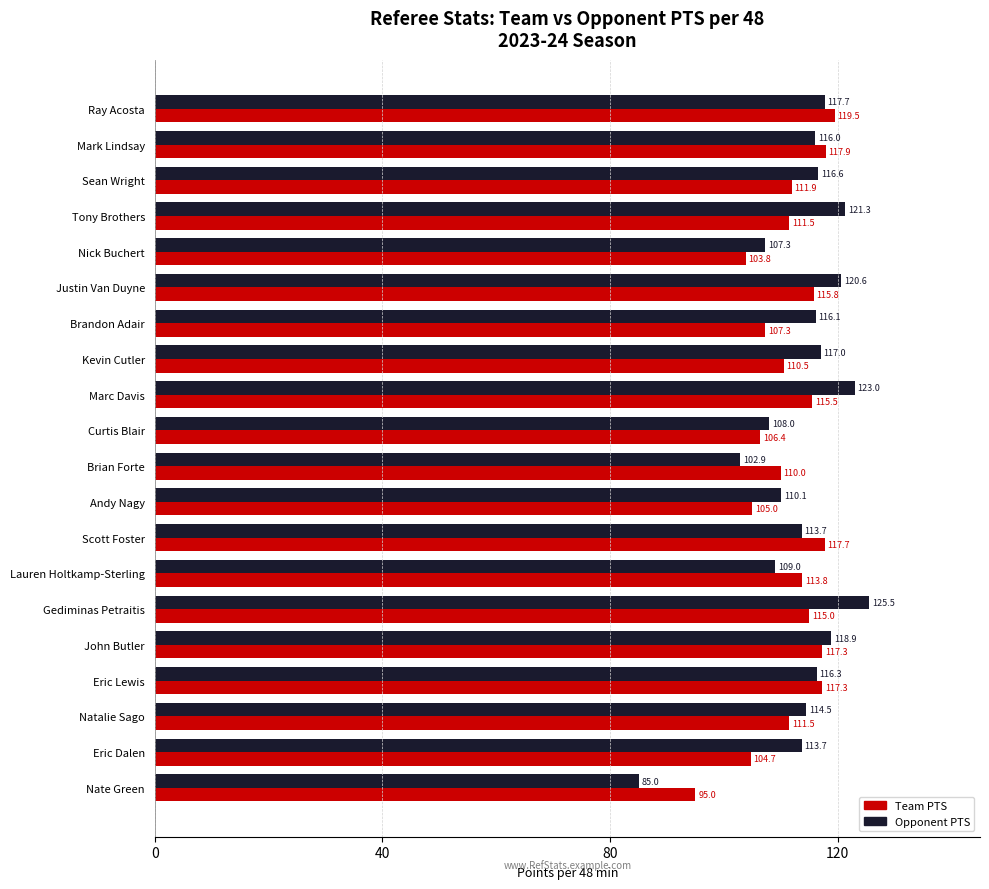

At which category does the chart reach its minimum across all series?

Nate Green